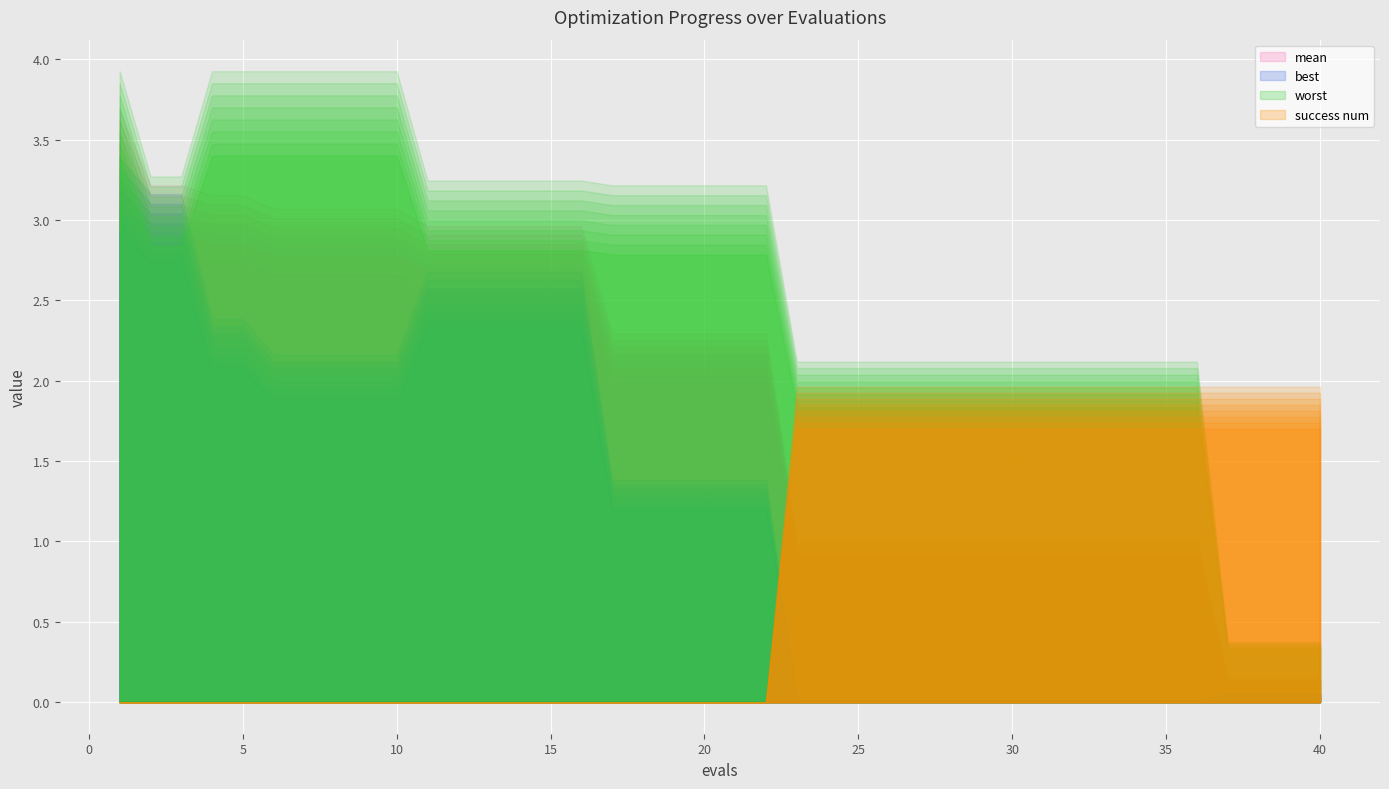

What is the difference between the second highest and minimum values in the worst series?

3.6